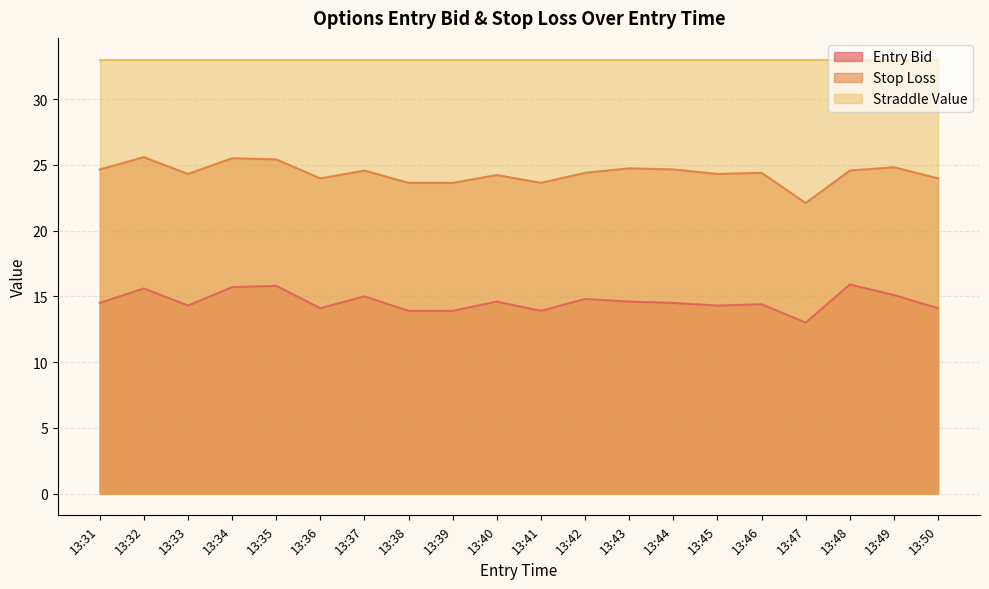

Which series has the largest total across all categories?

Straddle Value